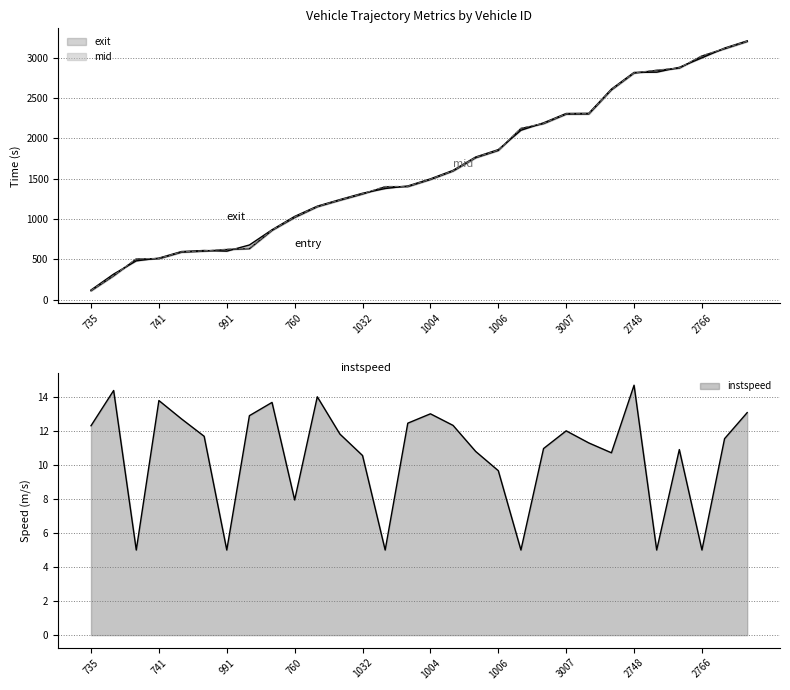

What is the difference between the highest and lowest values at 1004?

1484.3